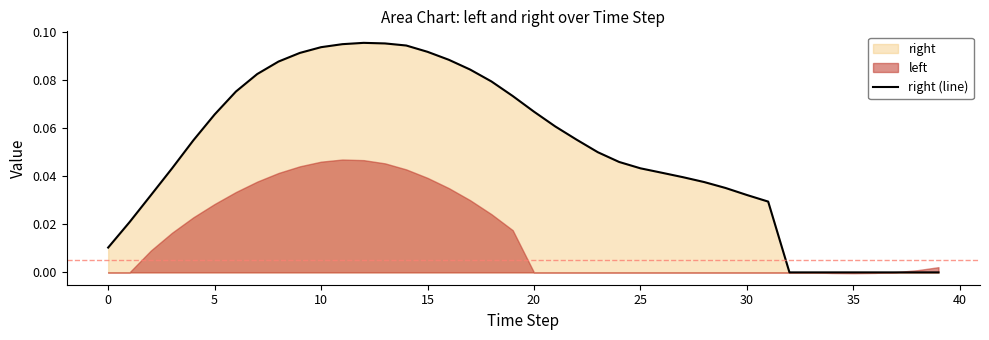

Reading left to right, transcribe all the data shown in this chart.

0.0	0.0	0.0	0.0	0.1	0.1	0.1	0.1	0.1	0.1	0.1	0.1	0.1	0.1	0.1	0.1	0.1	0.1	0.1	0.1	0.1	0.1	0.1	0.0	0.0	0.0	0.0	0.0	0.0	0.0	0.0	0.0	0.0	0.0	0.0	0.0	0.0	0.0	0.0	0.0